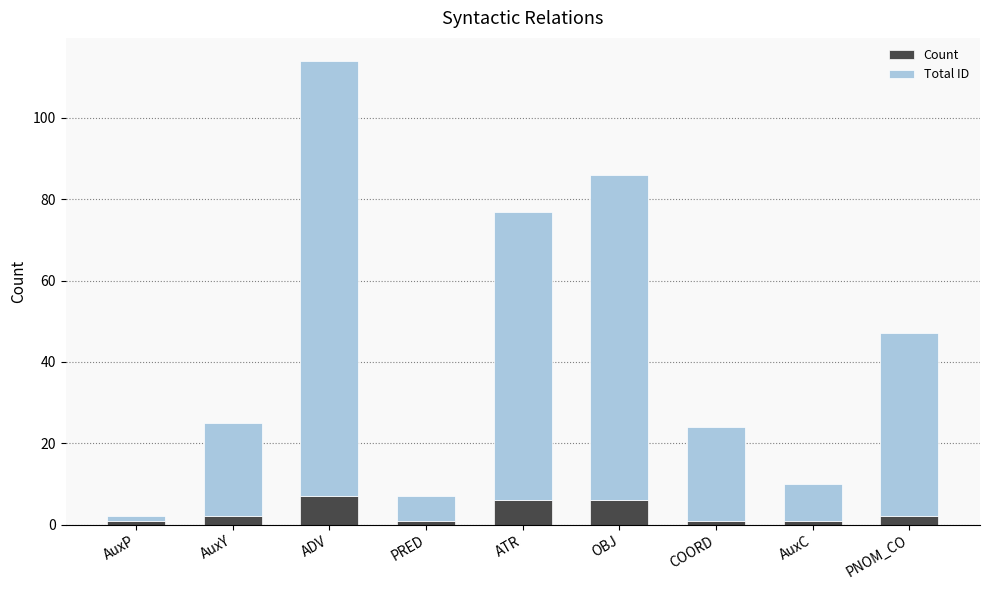

Reading right to left, list the values for the Count series.

PNOM_CO=2	AuxC=1	COORD=1	OBJ=6	ATR=6	PRED=1	ADV=7	AuxY=2	AuxP=1